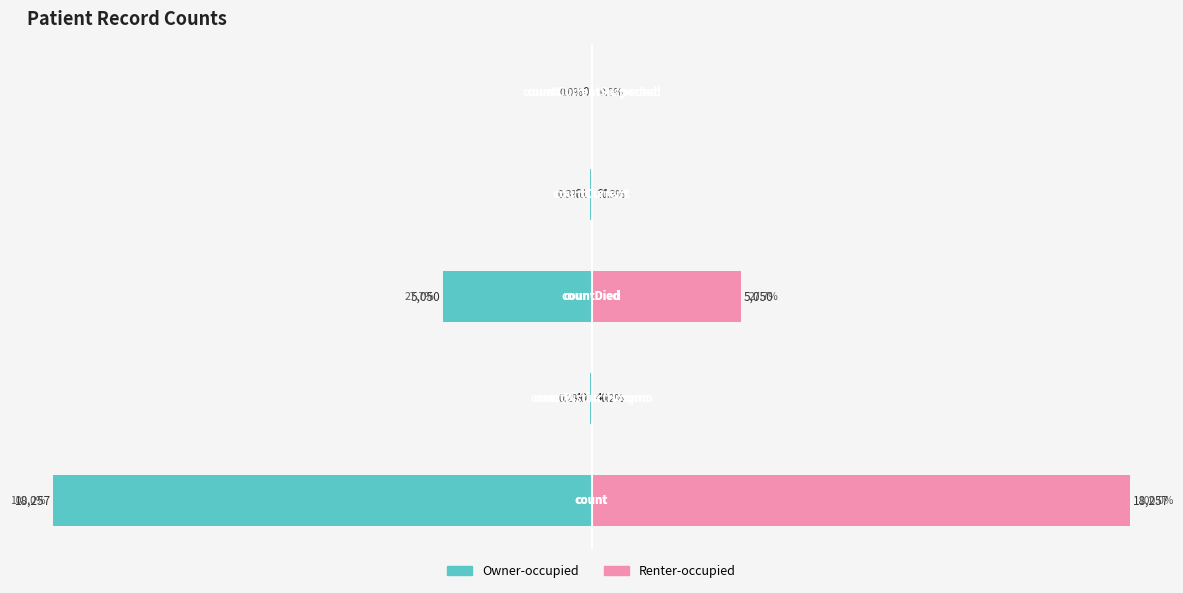

What is the sum of the Owner-occupied values at 0 and 1?

-100.2